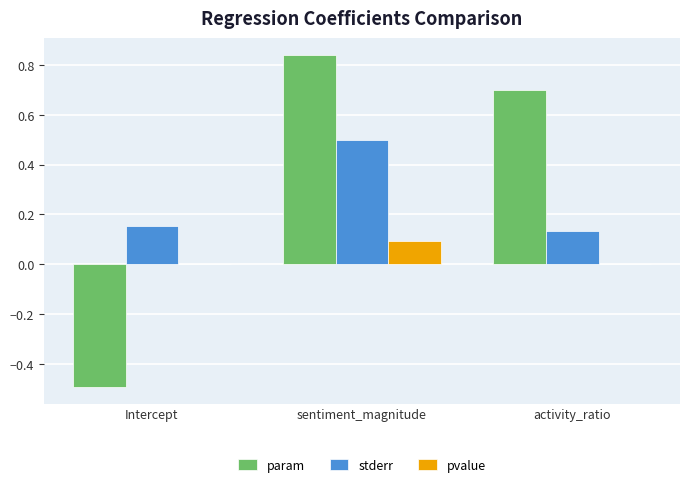

Is the value of stderr at sentiment_magnitude greater than the value of pvalue at activity_ratio?

Yes